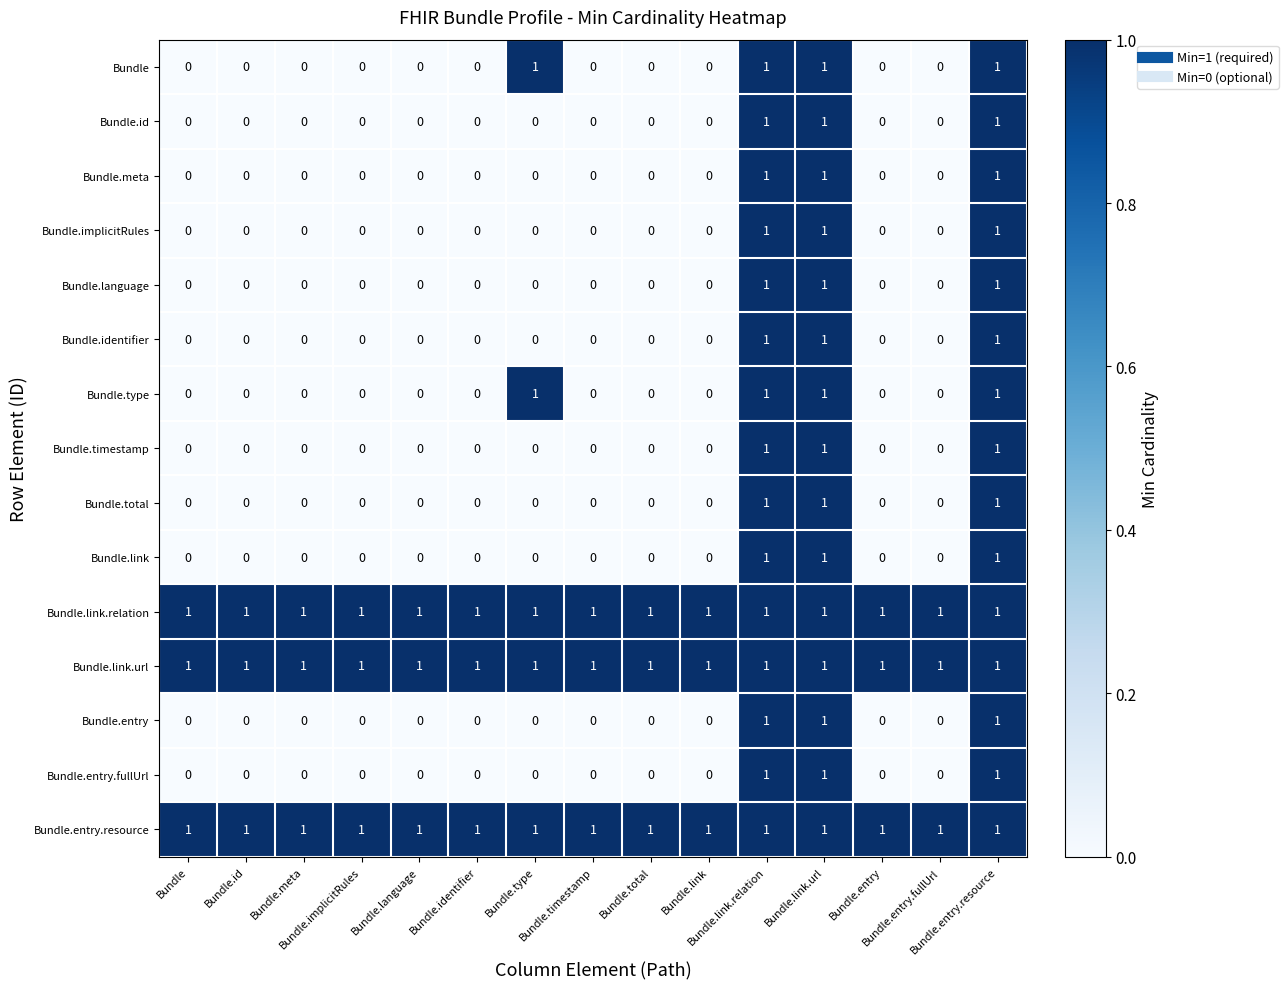

At how many categories does at least one series exceed 0?

15